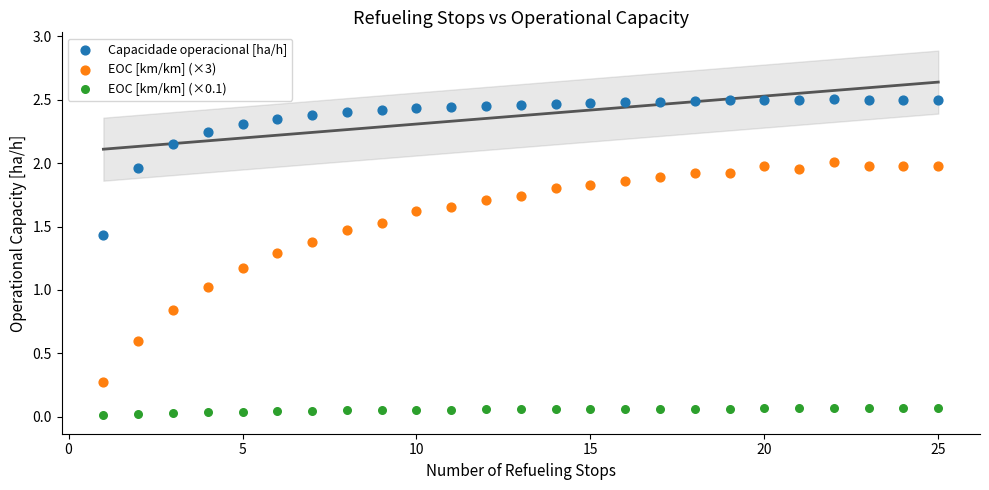

Which series contains the lowest Y value?

EOC [km/km] (×0.1)